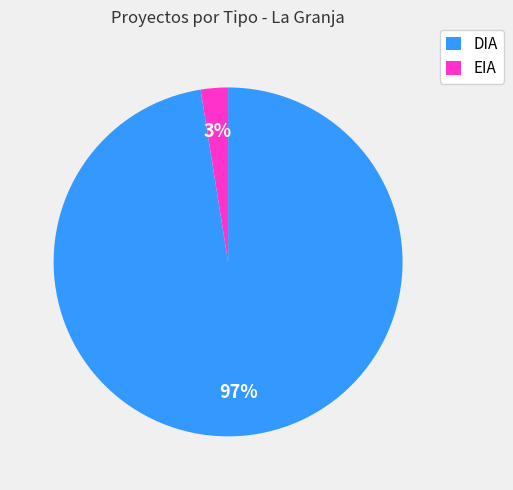

Which slice is the smallest?

EIA